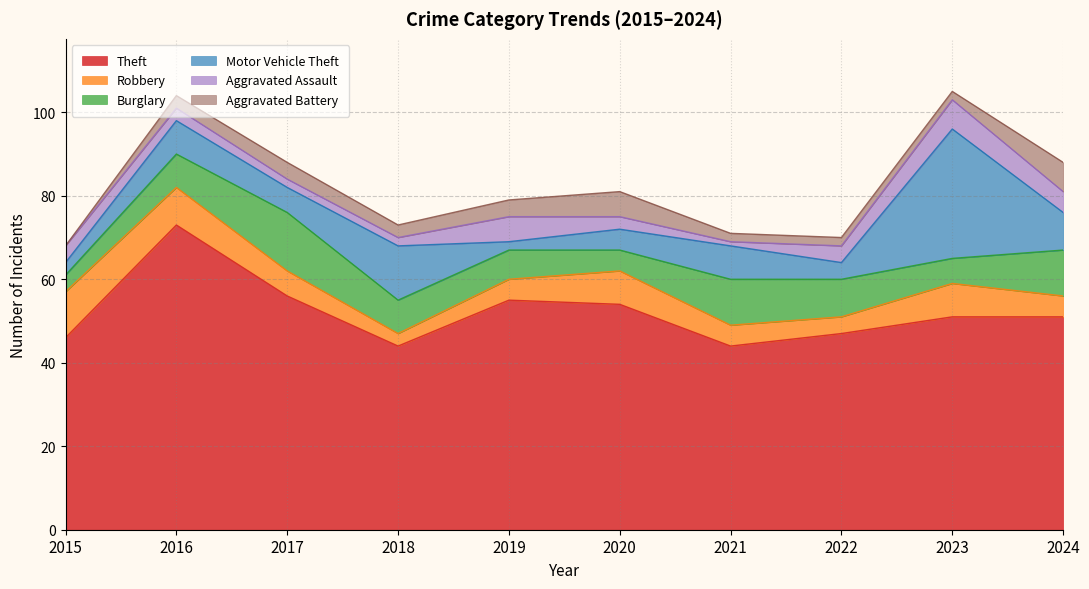

Reading left to right, transcribe all the data shown in this chart.

Theft: 2015=46	2016=73	2017=56	2018=44	2019=55	2020=54	2021=44	2022=47	2023=51	2024=51
Robbery: 2015=11	2016=9	2017=6	2018=3	2019=5	2020=8	2021=5	2022=4	2023=8	2024=5
Burglary: 2015=4	2016=8	2017=14	2018=8	2019=7	2020=5	2021=11	2022=9	2023=6	2024=11
Motor Vehicle Theft: 2015=3	2016=8	2017=6	2018=13	2019=2	2020=5	2021=8	2022=4	2023=31	2024=9
Aggravated Assault: 2015=4	2016=3	2017=2	2018=2	2019=6	2020=3	2021=1	2022=4	2023=7	2024=5
Aggravated Battery: 2015=0	2016=3	2017=4	2018=3	2019=4	2020=6	2021=2	2022=2	2023=2	2024=7